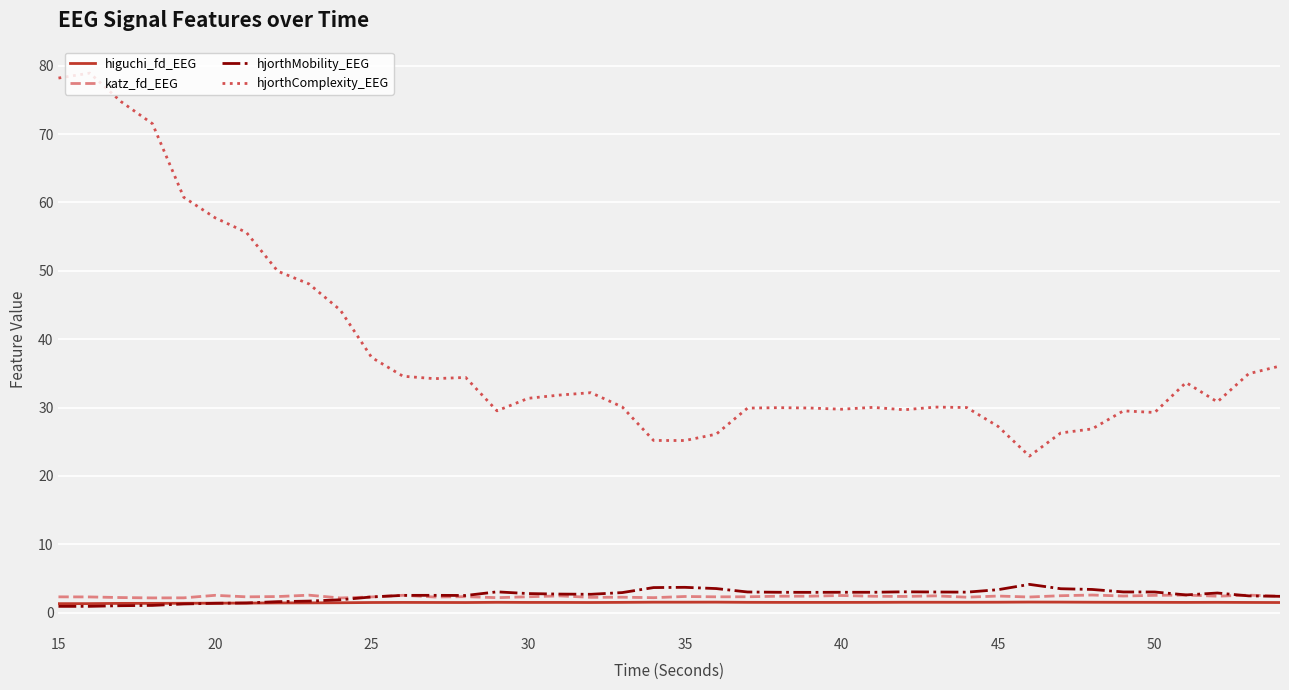

Which series has the largest total across all categories?

hjorthComplexity_EEG